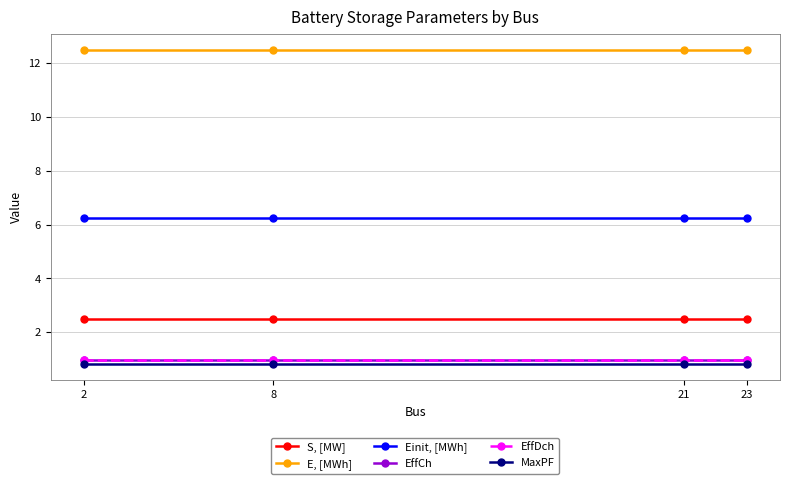

True or false: EffCh and MaxPF intersect in this chart.

False